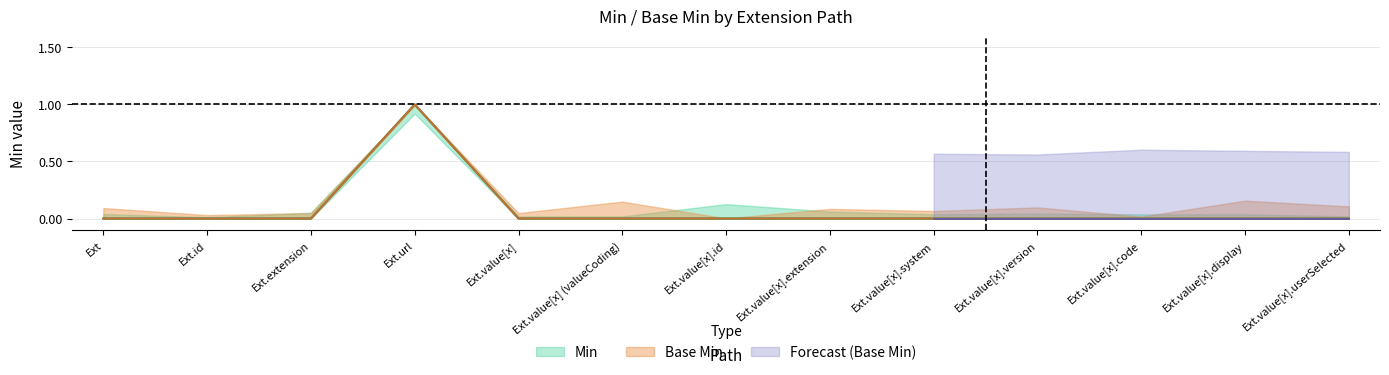

True or false: Base Min has more than 1 interior local peaks.

False